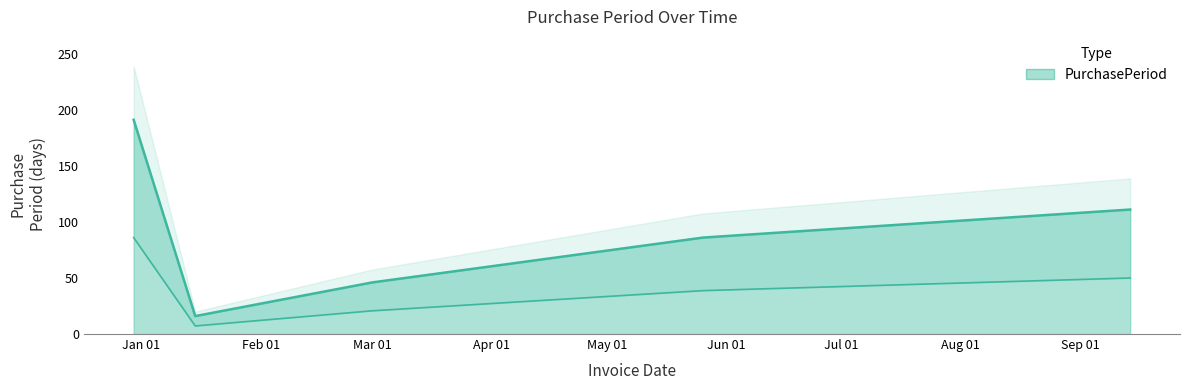

What is the smallest value displayed?

7.2